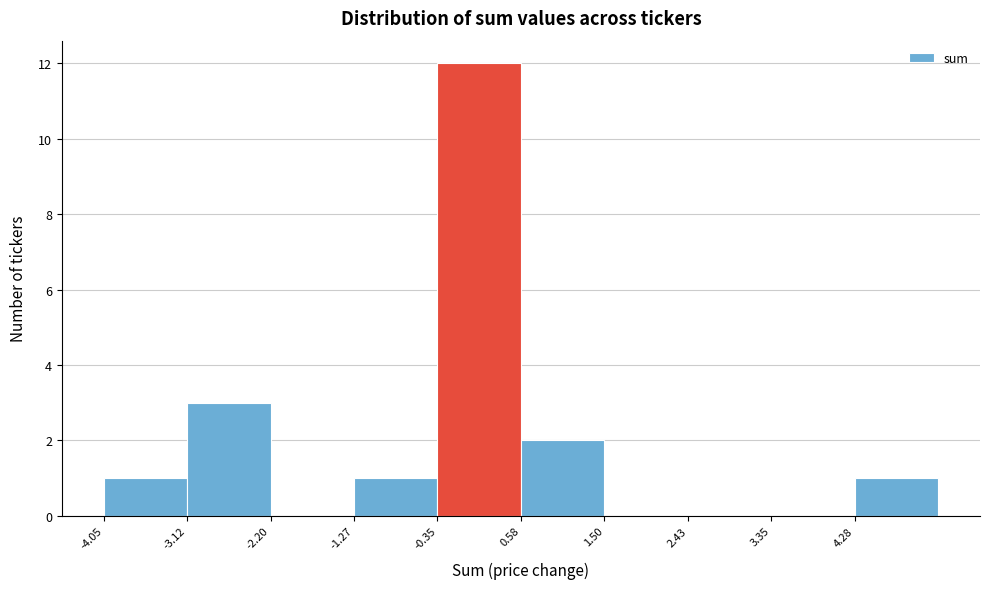

Reading left to right, transcribe this chart: for each bar, give the range it covers on the x-axis and its height. Neither the bar edges nor the heights are printed on the chart, so give them approximately, as read against the axes.

-4.0 to -3.1: 1
-3.1 to -2.2: 3
-2.2 to -1.3: 0
-1.3 to -0.3: 1
-0.3 to 0.6: 12
0.6 to 1.5: 2
1.5 to 2.4: 0
2.4 to 3.4: 0
3.4 to 4.3: 0
4.3 to 5.2: 1